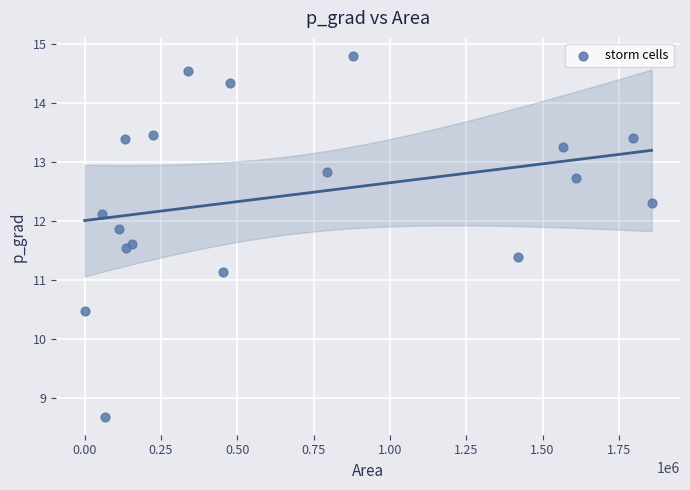

What is the range of Y values (max minus min)?

6.1